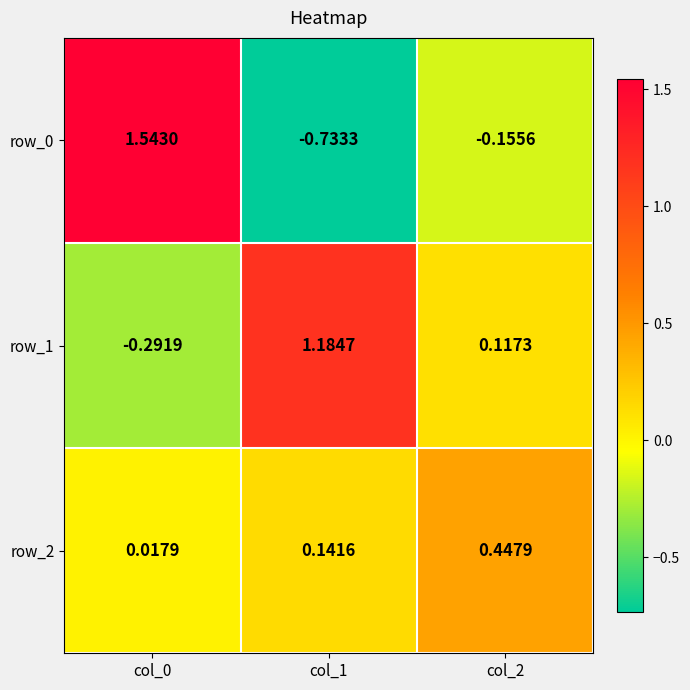

Is the value of row_2 at col_0 greater than the value of row_1 at col_0?

Yes